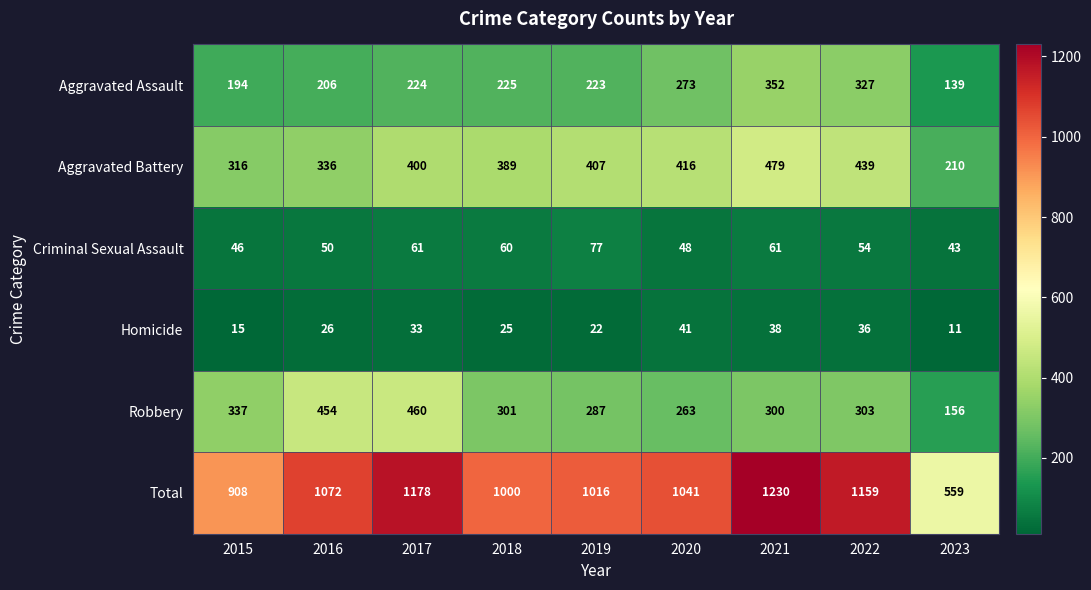

What is the average value of the Aggravated Battery series?

377